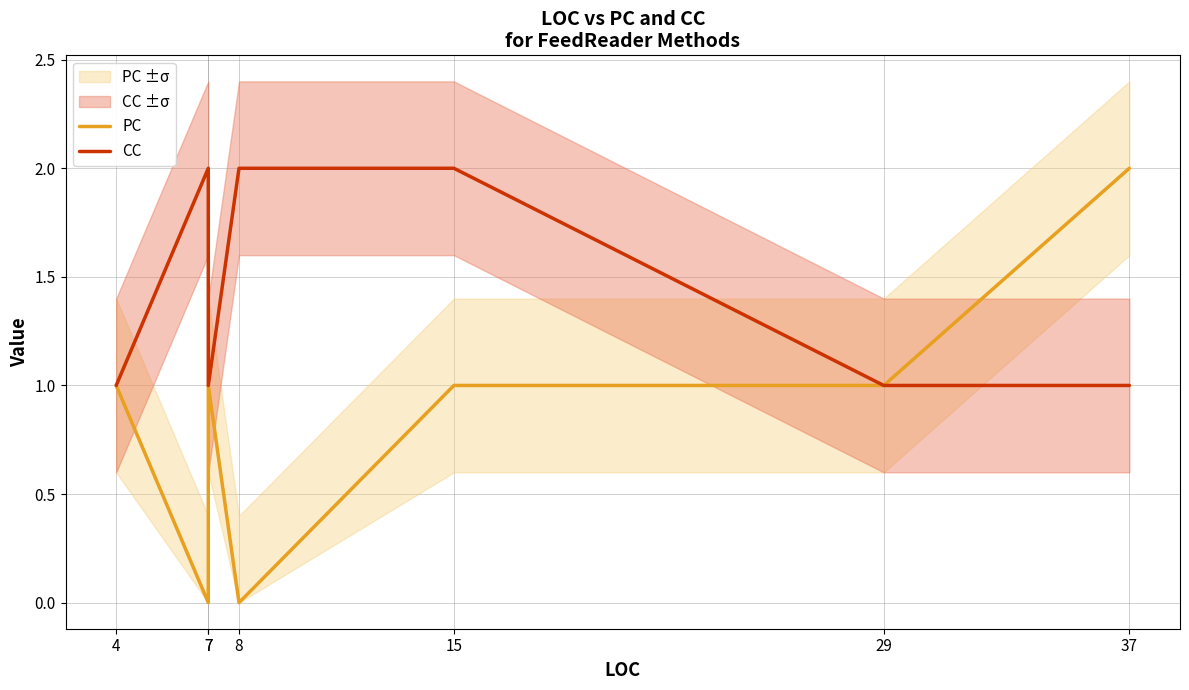

At which category does the chart reach its peak across all series?

37